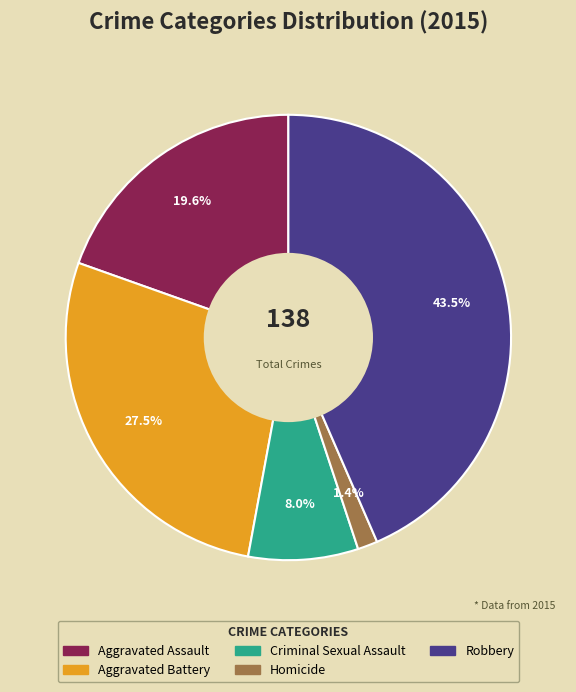

What percentage is the Criminal Sexual Assault slice, to the nearest percent?

8%